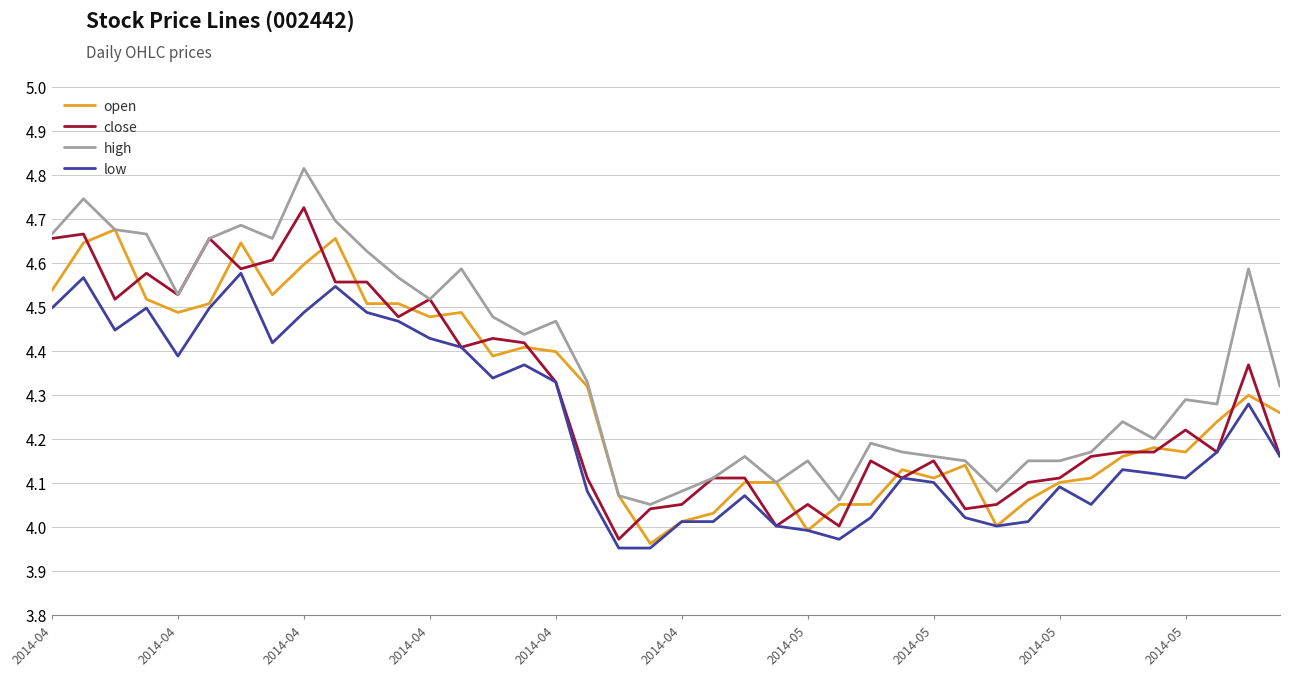

List the series in order of their peak value, lowest first.

low, open, close, high